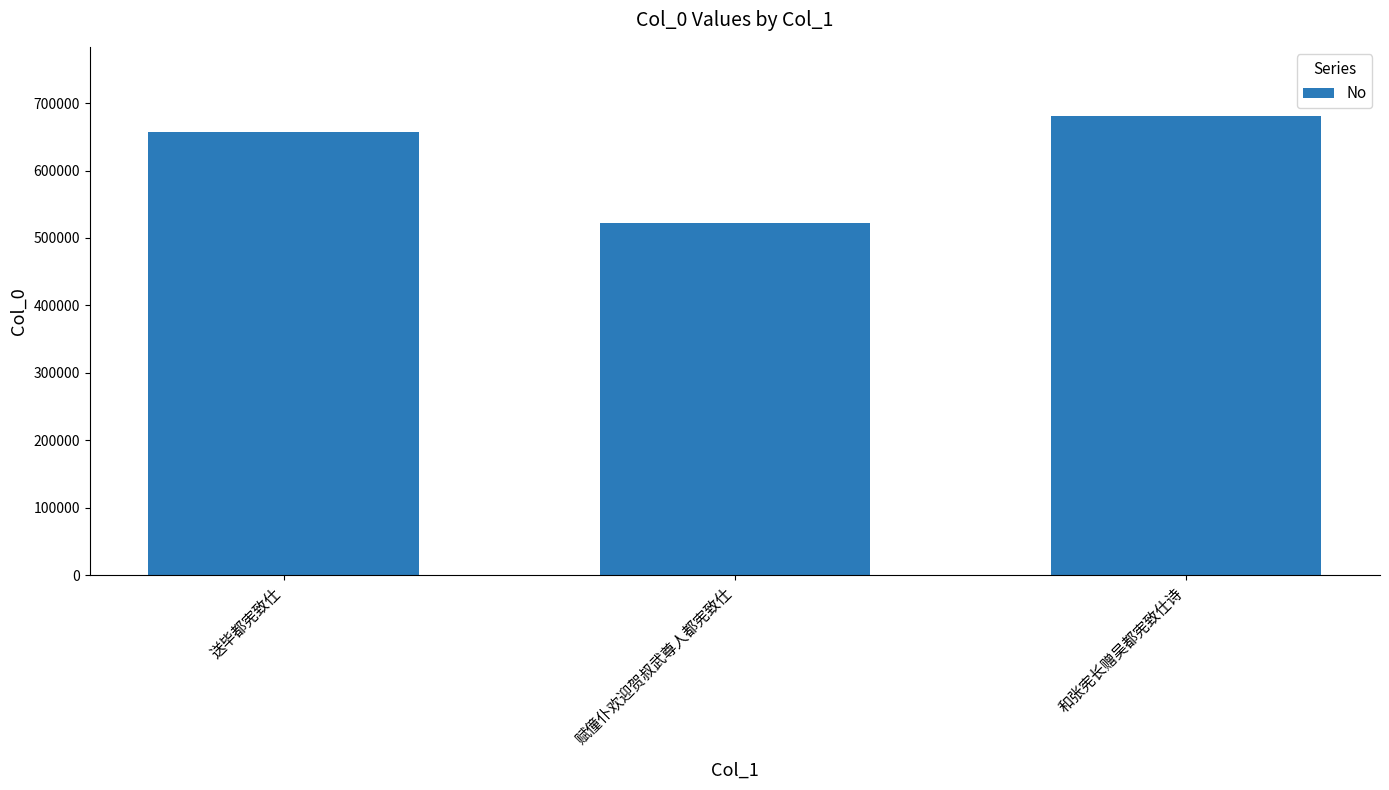

Reading left to right, transcribe all the data shown in this chart.

657762	521538	681092